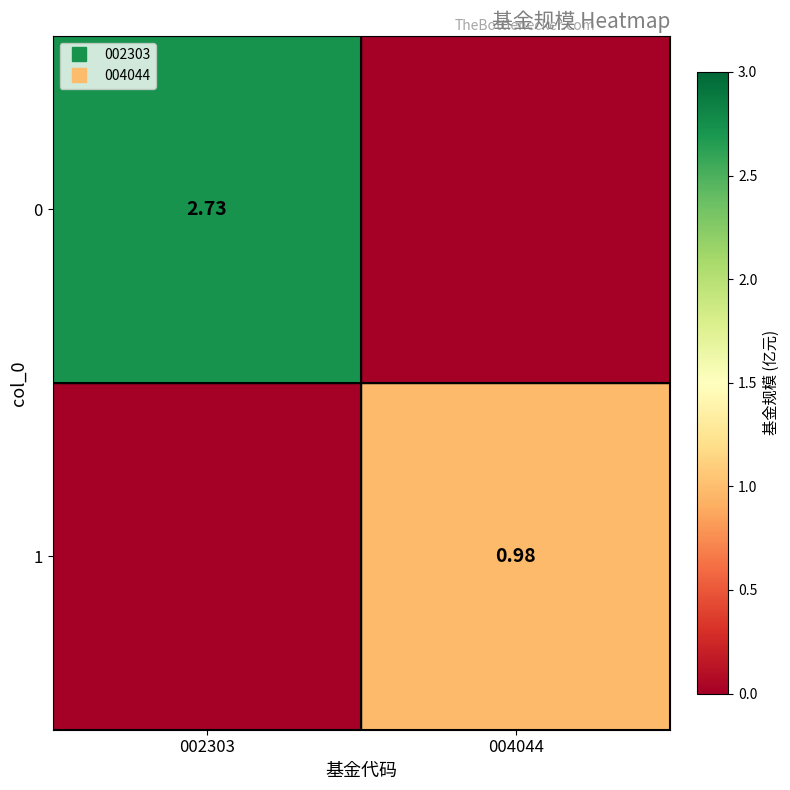

The value of 1 at 004044 is 0.3. True or false?

False